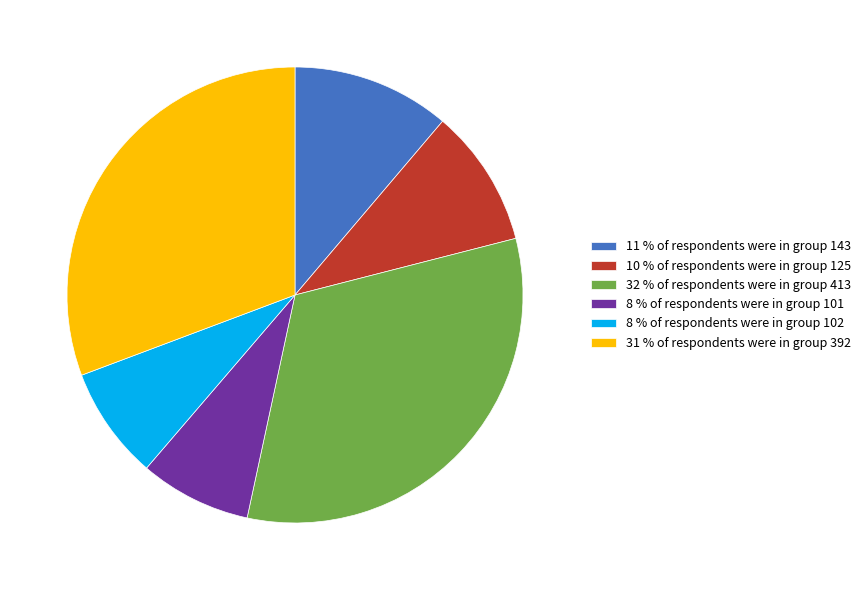

Is the sum of 8 % of respondents were in group 101 and 10 % of respondents were in group 125 greater than half?

No